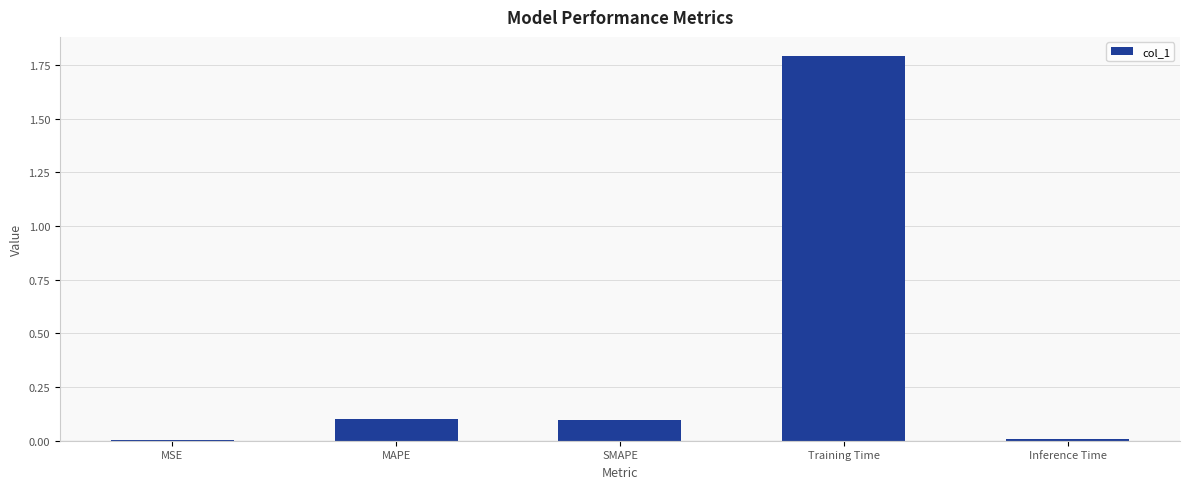

What value does the data have at SMAPE?

0.1